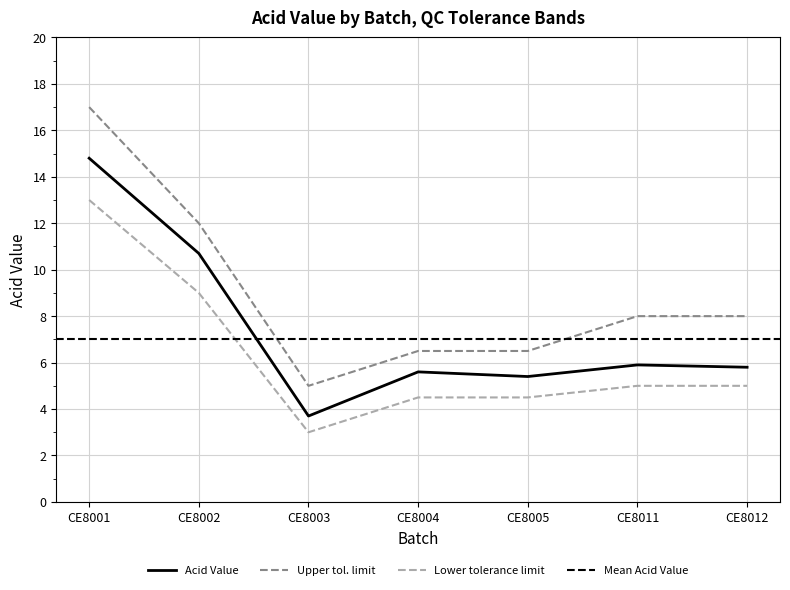

Is this an area chart (filled region under the line)?

No